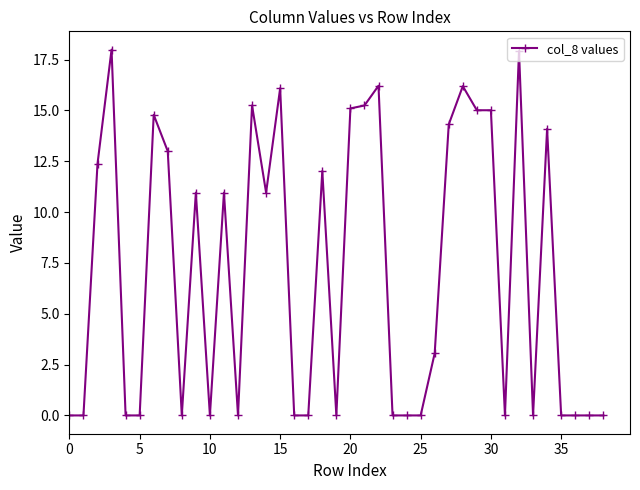

What is the difference between the second highest and minimum values?

17.9